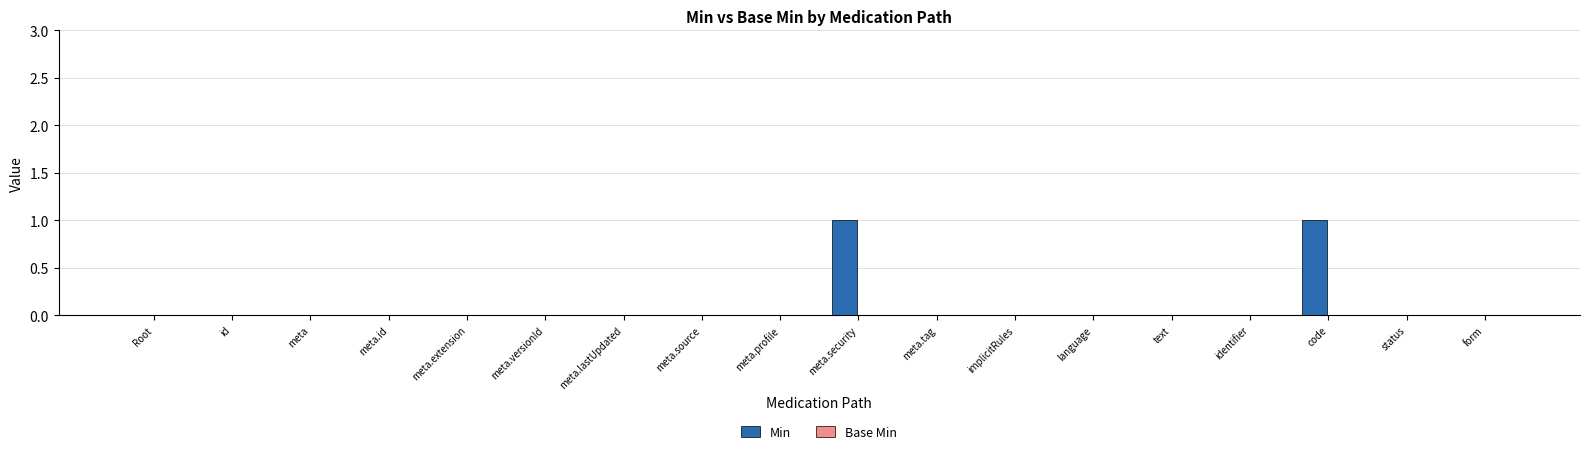

Reading left to right, transcribe all the data shown in this chart.

Root=0	id=0	meta=0	meta.id=0	meta.extension=0	meta.versionId=0	meta.lastUpdated=0	meta.source=0	meta.profile=0	meta.security=1	meta.tag=0	implicitRules=0	language=0	text=0	identifier=0	code=1	status=0	form=0